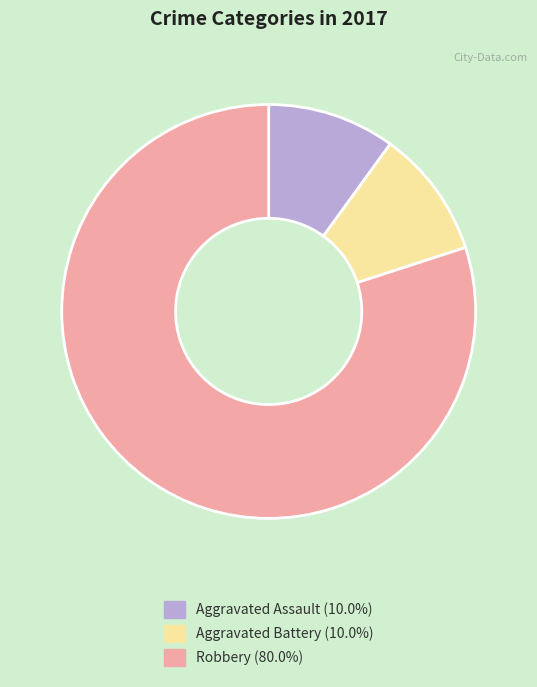

Does Aggravated Assault (10.0%) account for over 50% of the chart?

No